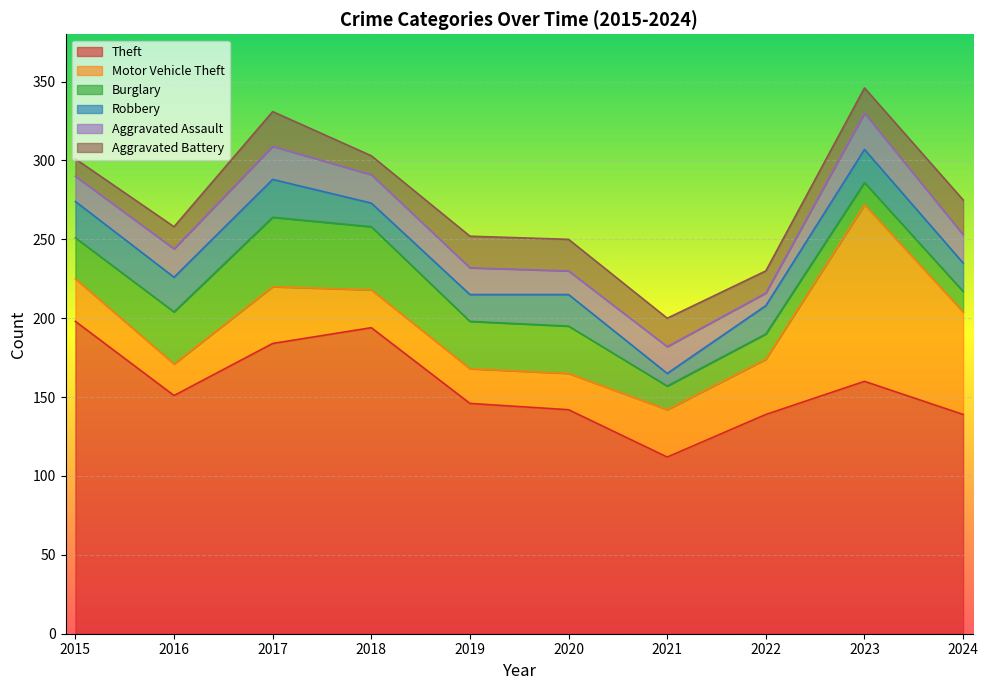

Rank the series by their maximum value, from highest to lowest.

Theft, Motor Vehicle Theft, Burglary, Robbery, Aggravated Assault, Aggravated Battery